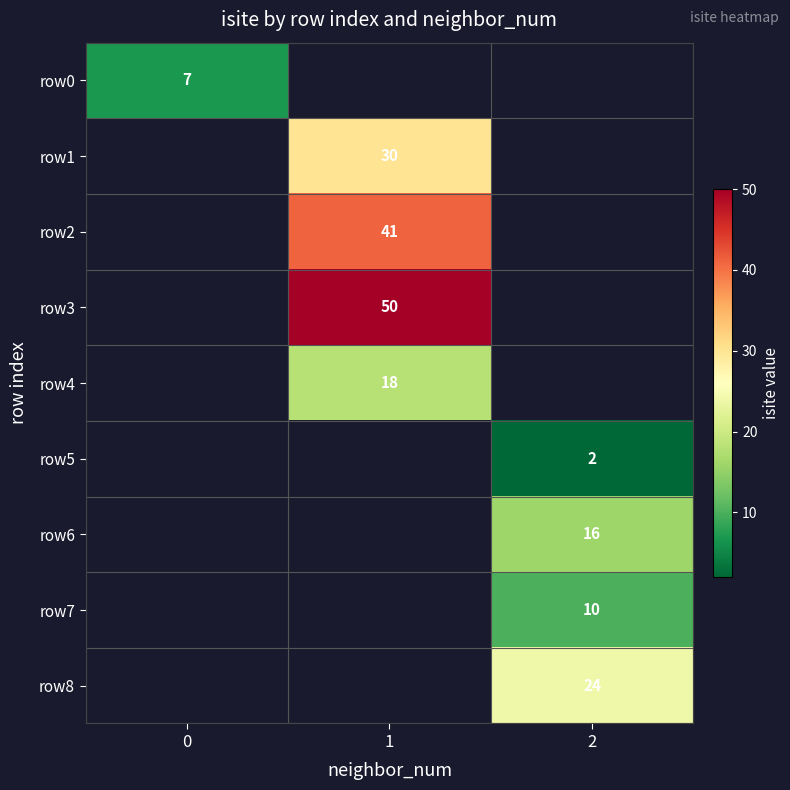

True or false: row5 has a value of 0 at 2.

False